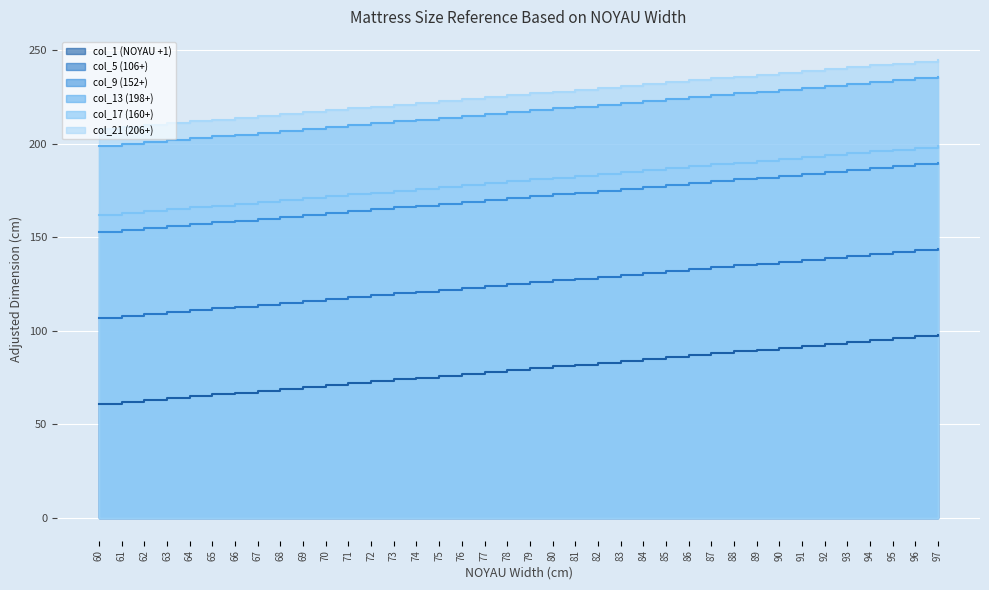

Which series has the largest total across all categories?

col_21 (206+)